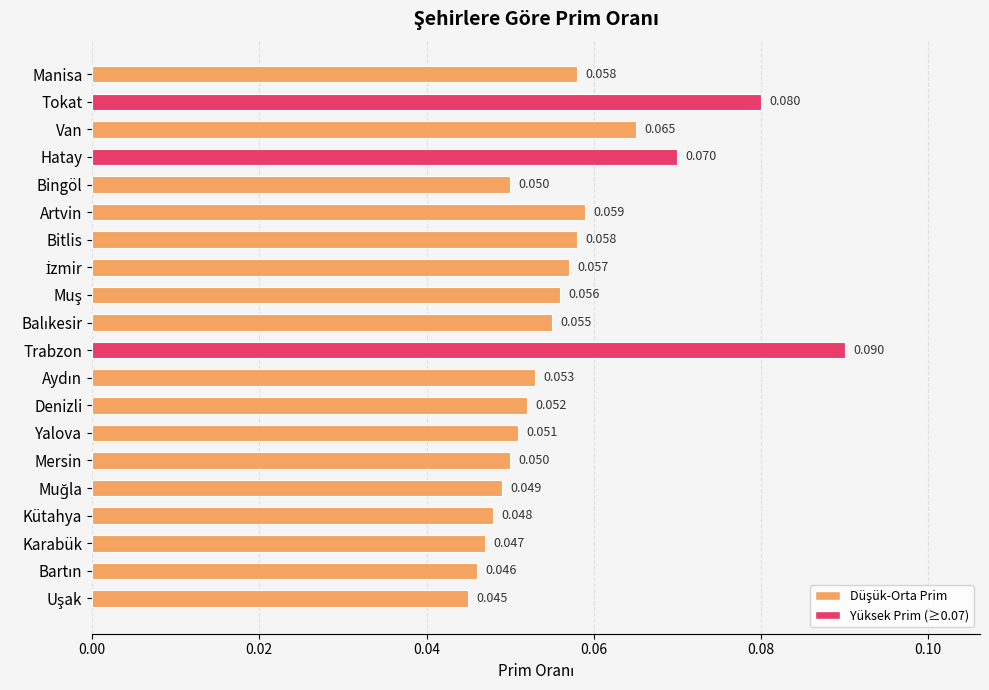

What is the label of the 18th bar from the bottom?

Van